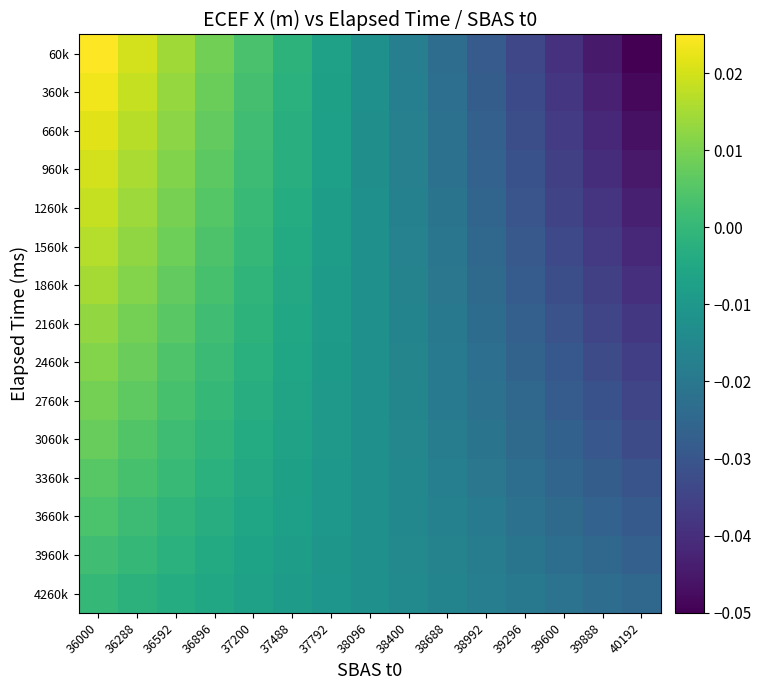

Which series has the widest spread of values?

60k